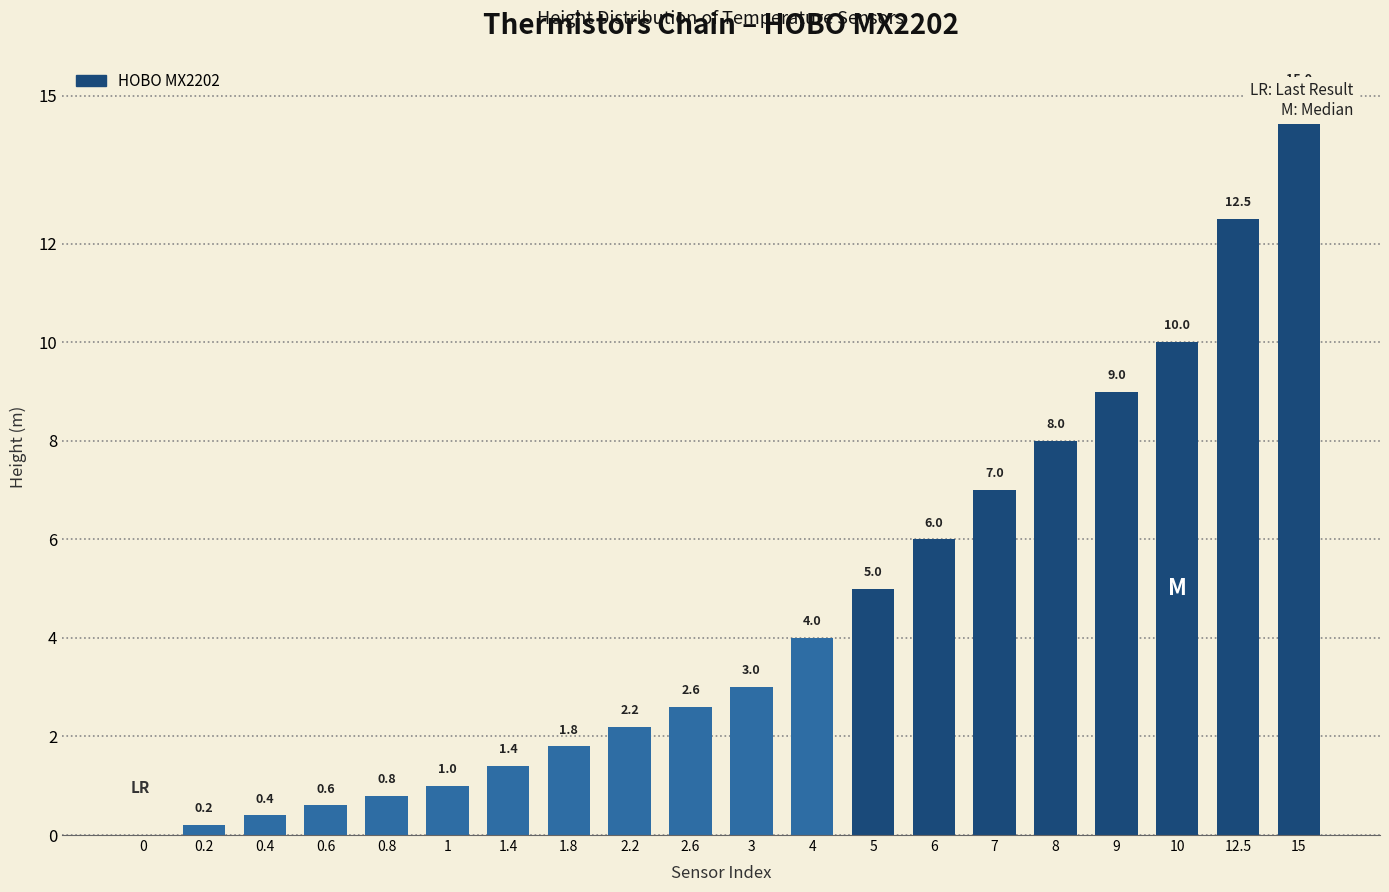

What is the difference between the maximum and minimum values?

15.0